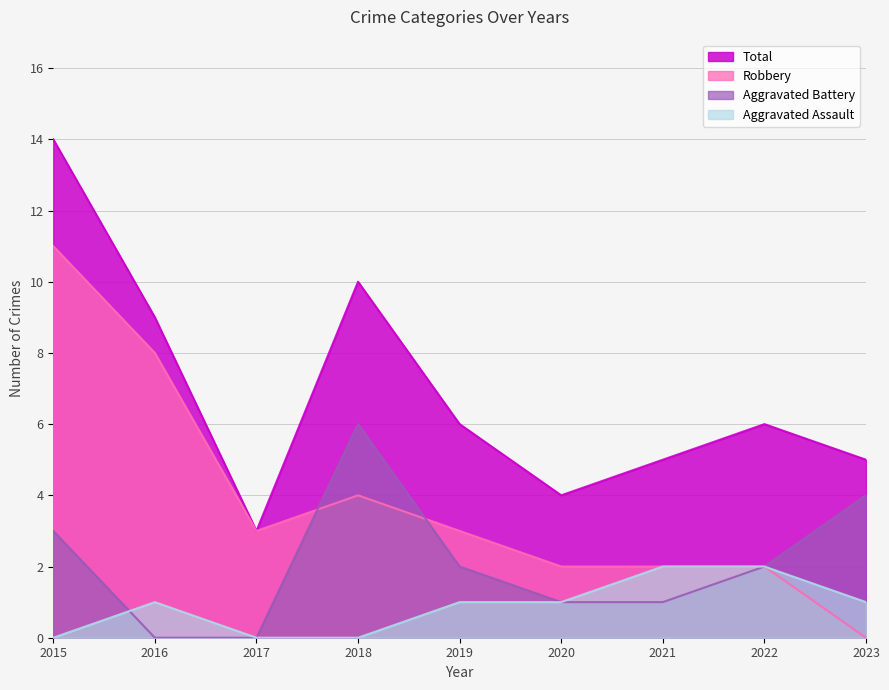

What is the difference between the highest and lowest values at 2021?

4